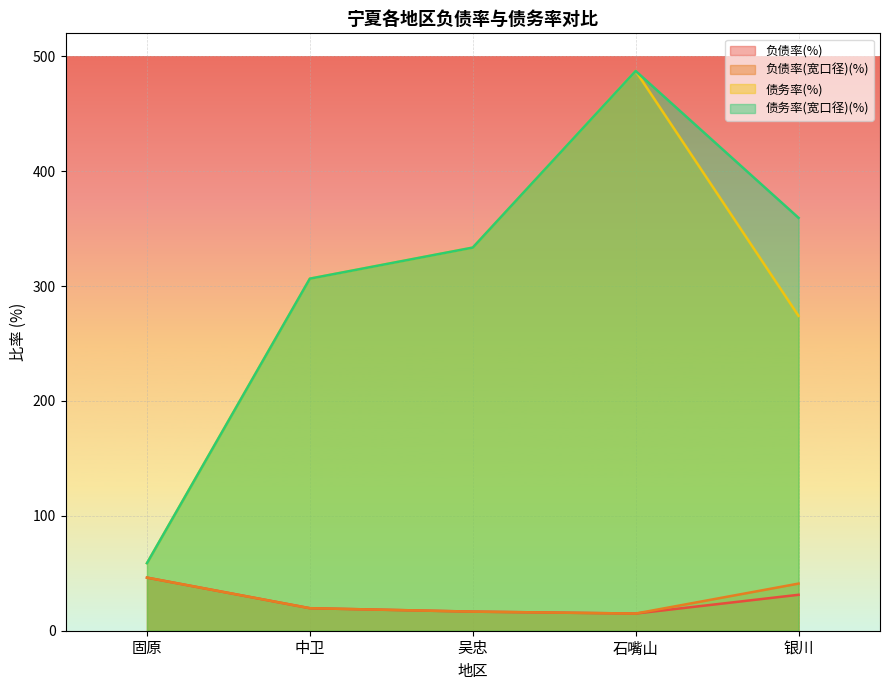

Rank the series at 石嘴山 from highest to lowest value.

债务率(%), 债务率(宽口径)(%), 负债率(%), 负债率(宽口径)(%)